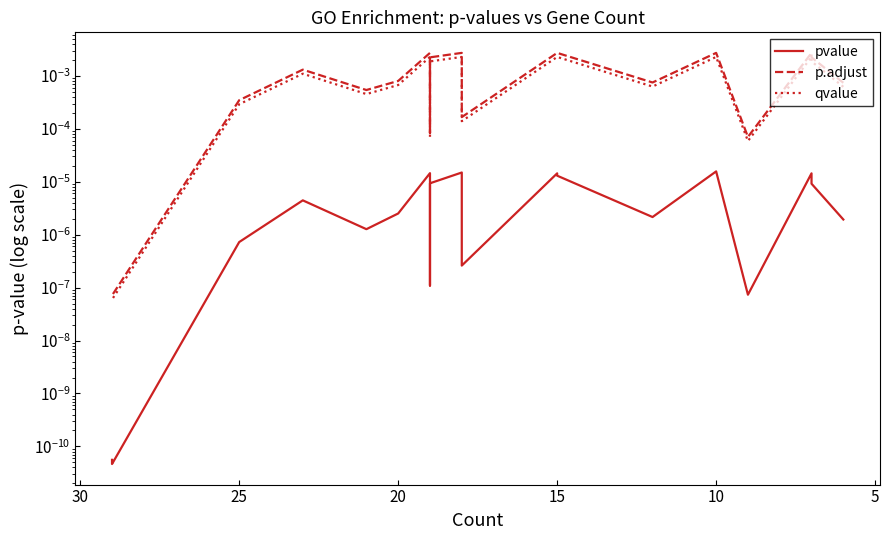

True or false: qvalue has more than 0 interior local peaks.

True